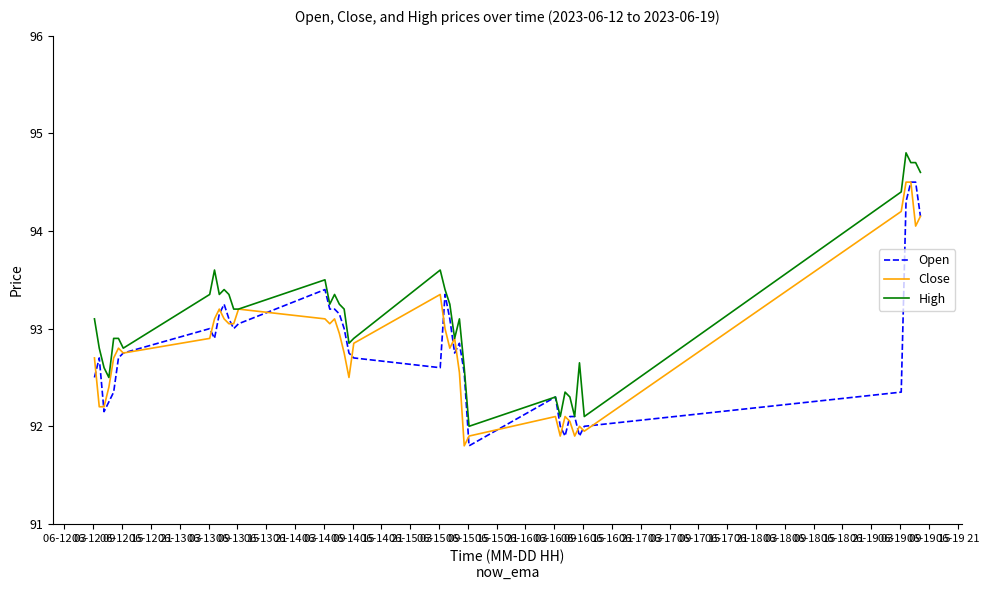

What is the minimum value for Close?

91.8